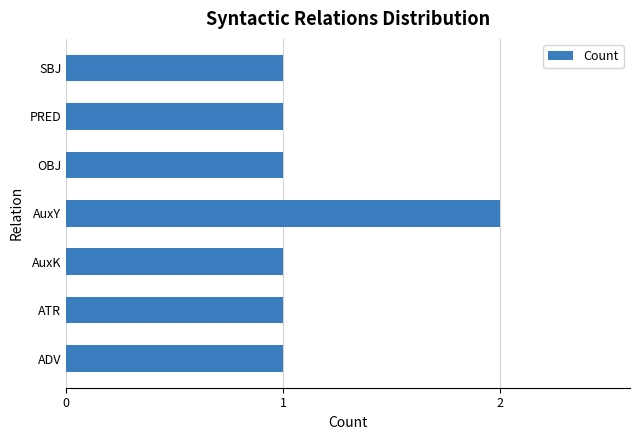

What is the sum of all values?

8